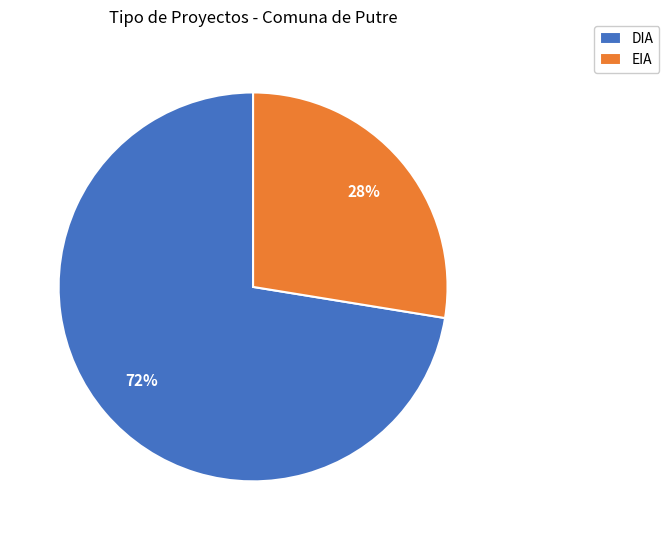

Is DIA the majority of the pie?

Yes